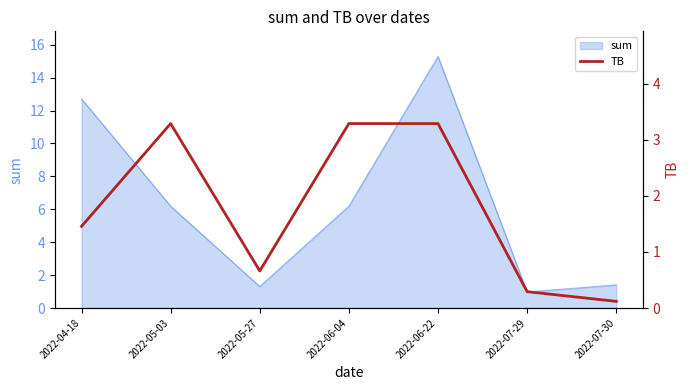

At which label is the value closest to 1?

2022-05-27